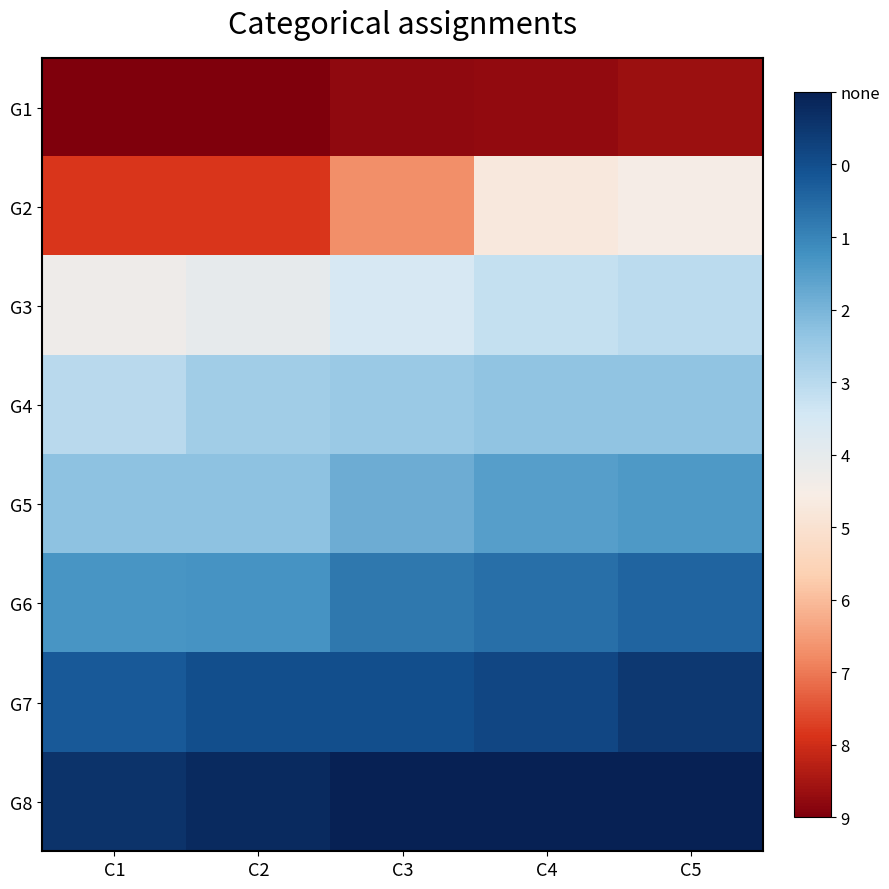

At how many categories does at least one series exceed 212?

5